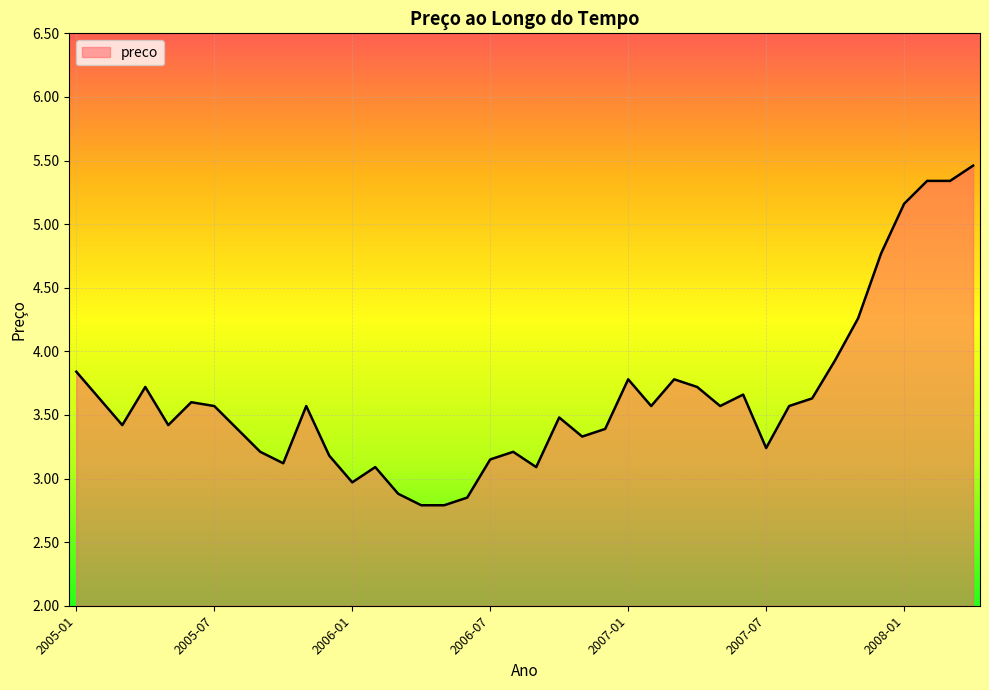

What is the greatest value displayed?

5.5